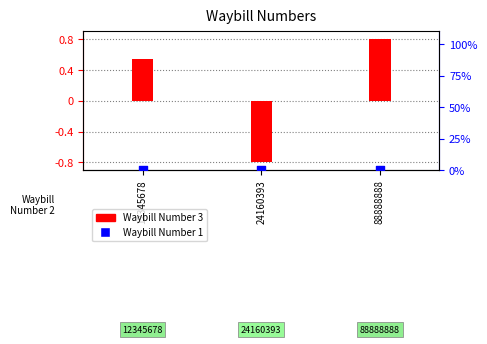

Which series has the largest Y range (max minus min)?

Waybill Number 3